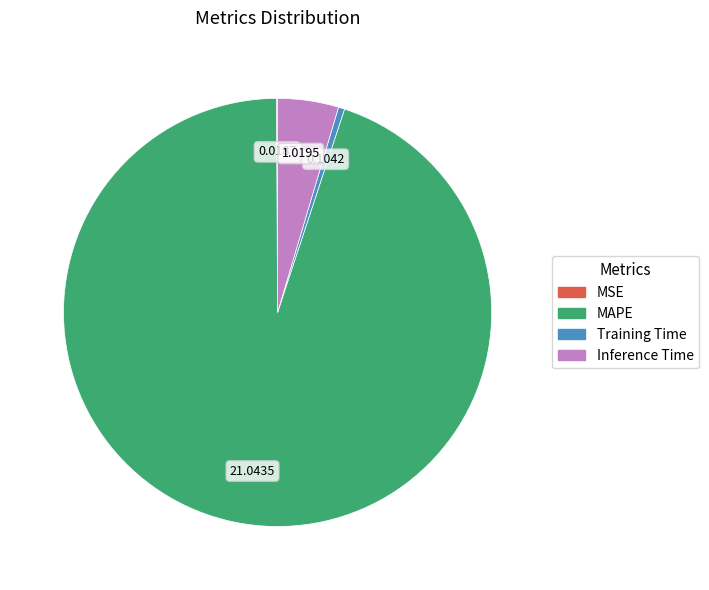

Which category has the biggest portion of the pie?

MAPE